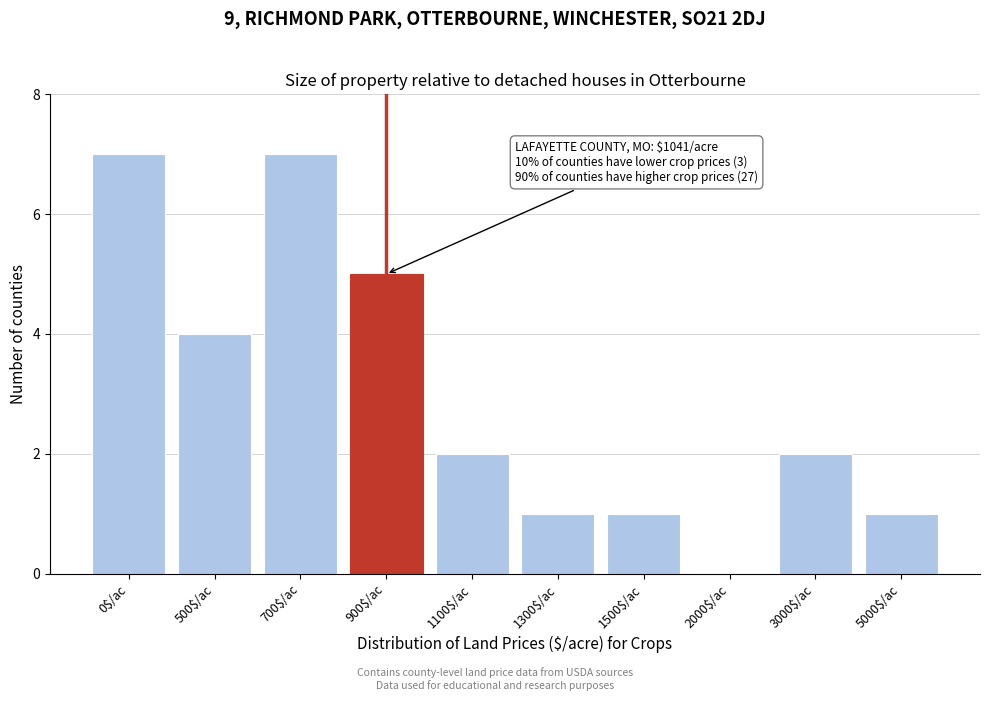

What is the maximum value shown in the chart?

7